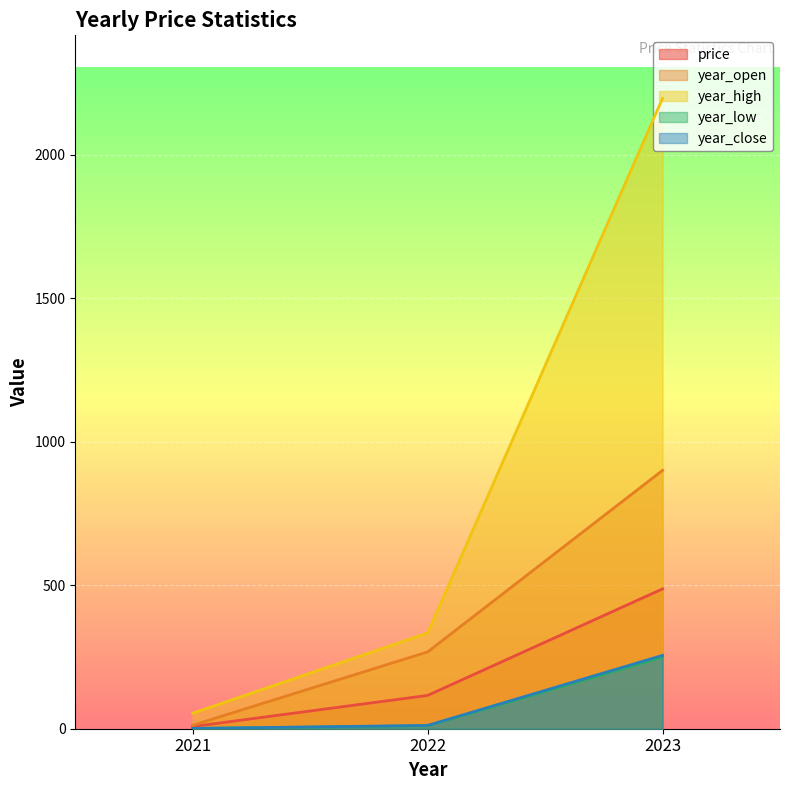

Is the value of year_low at 2021 greater than the value of price at 2023?

No